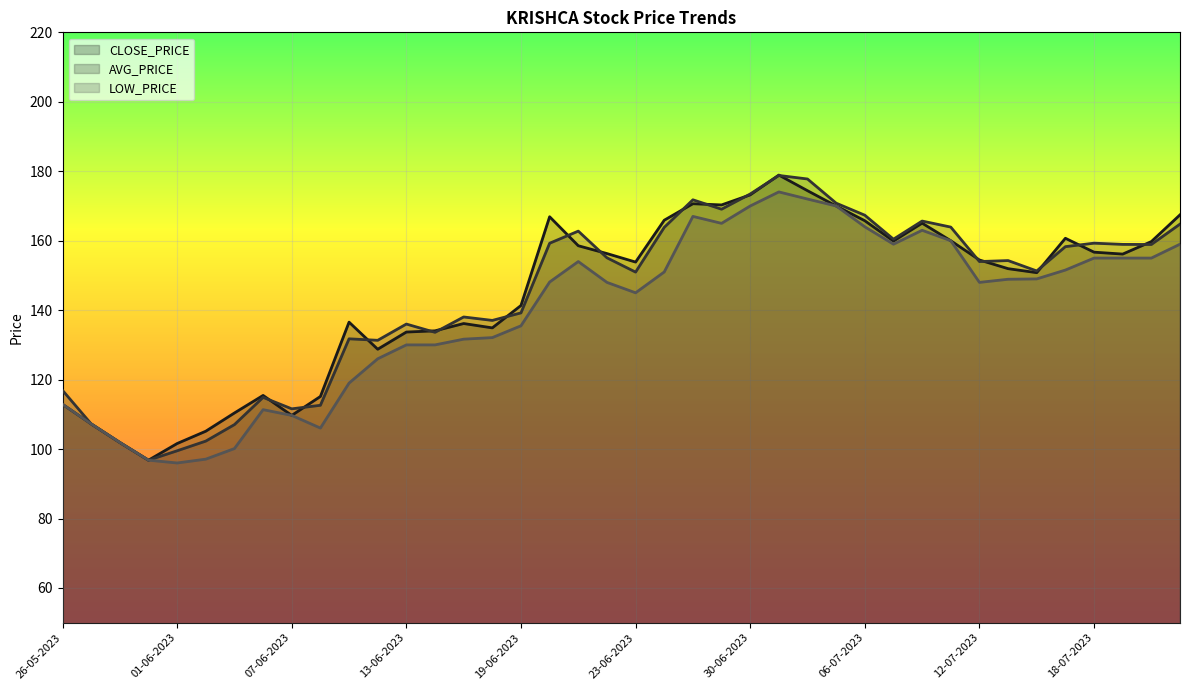

Reading left to right, transcribe all the data shown in this chart.

CLOSE_PRICE: 112.9	107.2	101.9	96.8	101.6	105.2	110.4	115.5	109.7	115.2	136.6	128.8	133.7	134.1	136.2	134.9	141.3	166.9	158.6	156.3	153.8	165.9	170.7	170.3	173.2	178.9	174.4	170.0	165.8	159.9	165.1	160.0	154.4	151.9	150.8	160.7	156.7	156.2	159.8	167.4
AVG_PRICE: 116.9	107.2	101.9	96.8	99.5	102.3	107.0	114.9	111.6	112.6	131.8	131.3	136.0	133.6	138.0	137.1	139.2	159.3	162.8	155.1	151.0	163.8	171.8	169.1	173.4	178.8	177.8	170.8	167.3	160.4	165.7	163.9	154.0	154.3	151.3	158.3	159.3	158.9	158.9	164.8
LOW_PRICE: 112.9	107.2	101.9	96.8	96.0	97.1	100.2	111.3	109.7	106.0	119.0	126.0	130.0	130.0	131.7	132.1	135.5	148.1	154.0	148.0	145.0	151.0	167.0	165.0	170.0	174.1	172.0	170.0	164.0	159.0	163.0	160.0	148.0	148.9	149.0	151.6	155.0	155.0	155.0	159.0